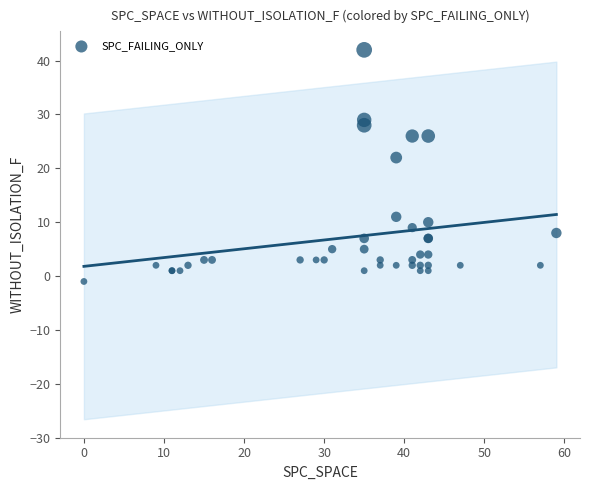

What Y value in the scatter plot is closest to 20?

22